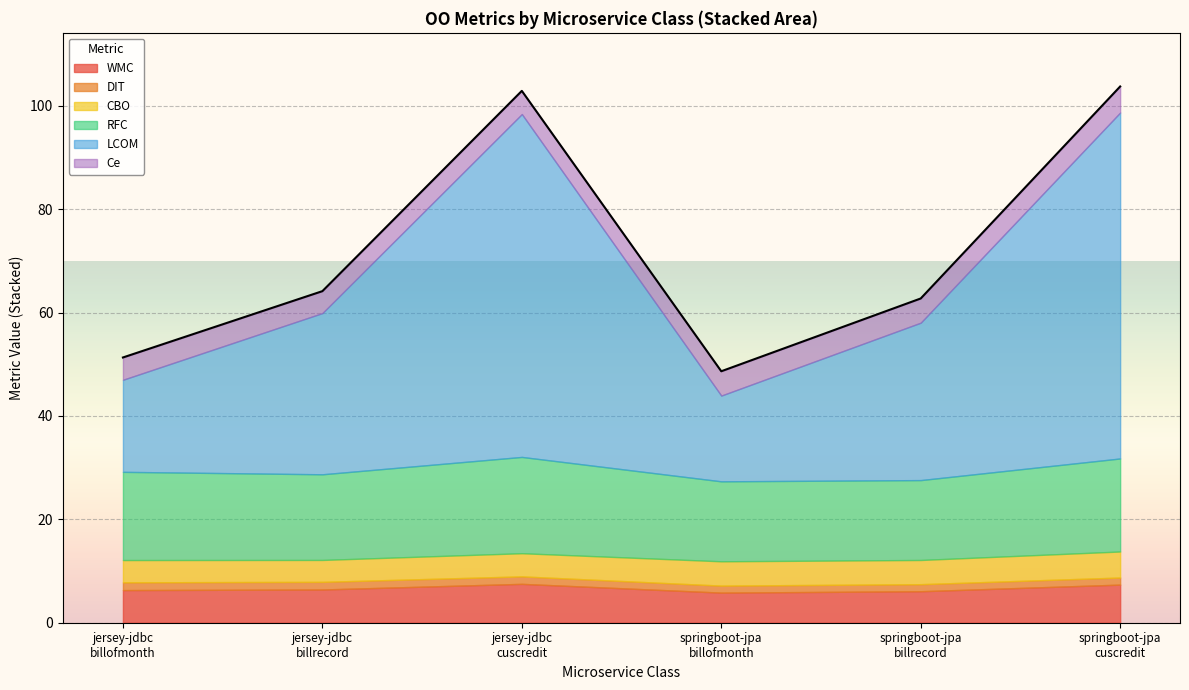

Which label corresponds to the smallest value in the chart?

springboot-microservice-jpa-billofmonth